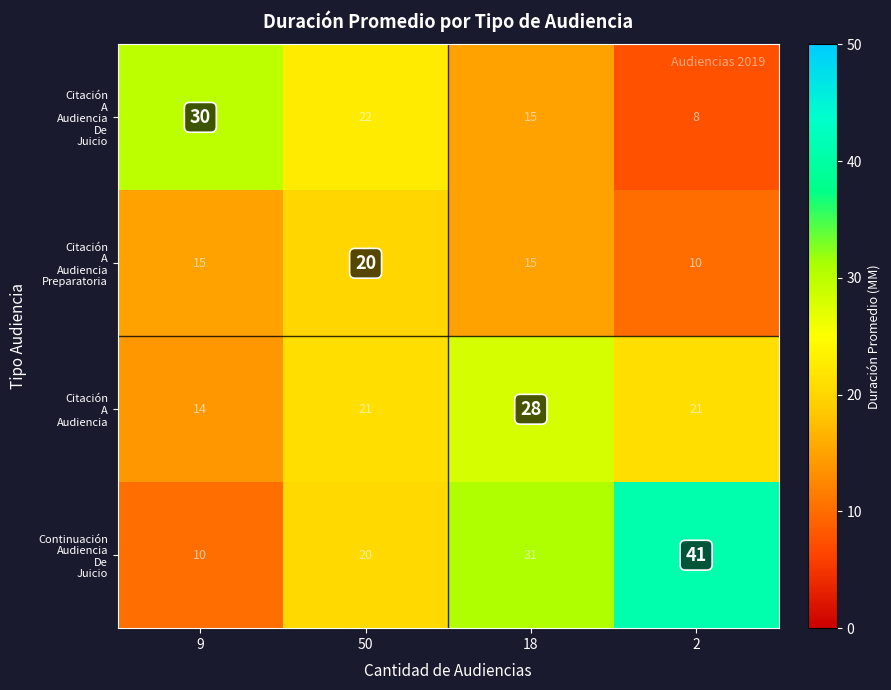

What is the difference between the highest and lowest values at 9?

20